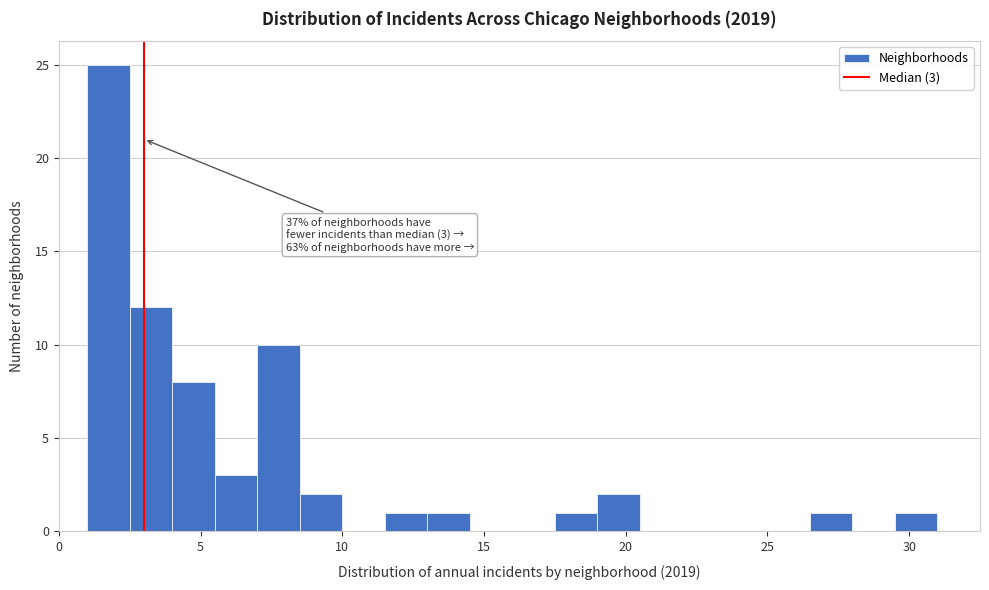

Around what value on the x-axis is the tallest bar? Give the approximate position of its centre, as read against the axis.

2.0